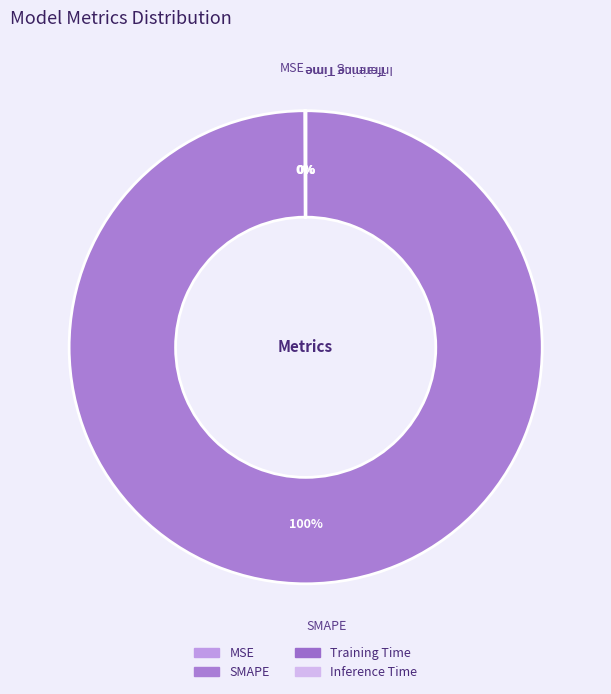

To the nearest percent, what is the average slice percentage?

25%